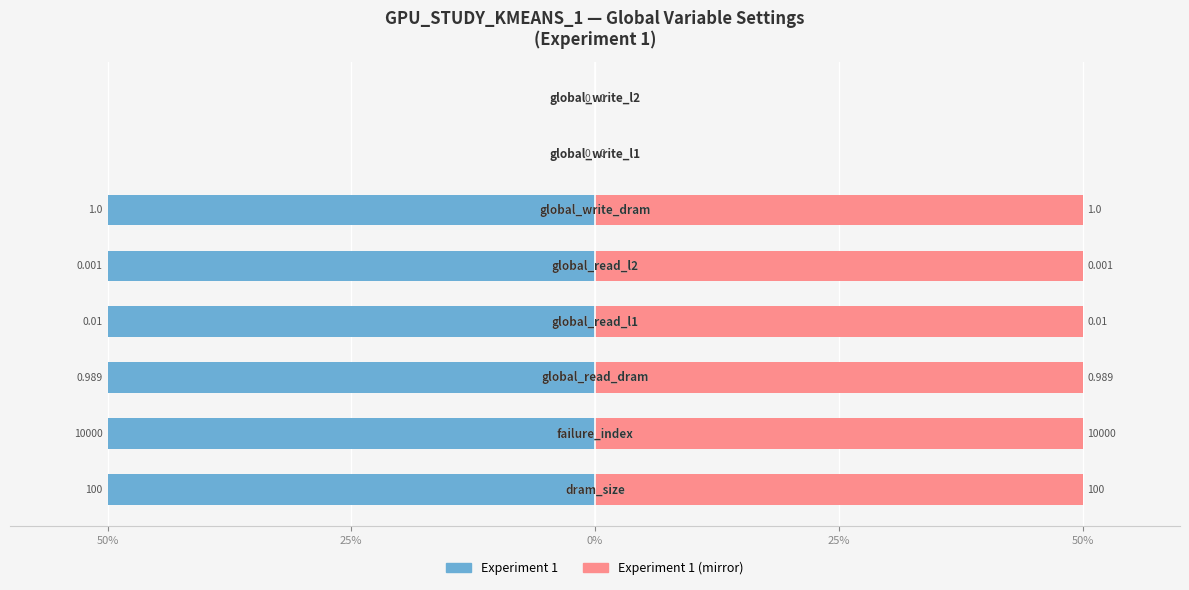

What is the difference between the maximum and minimum values in the Experiment 1 (left) series?

50